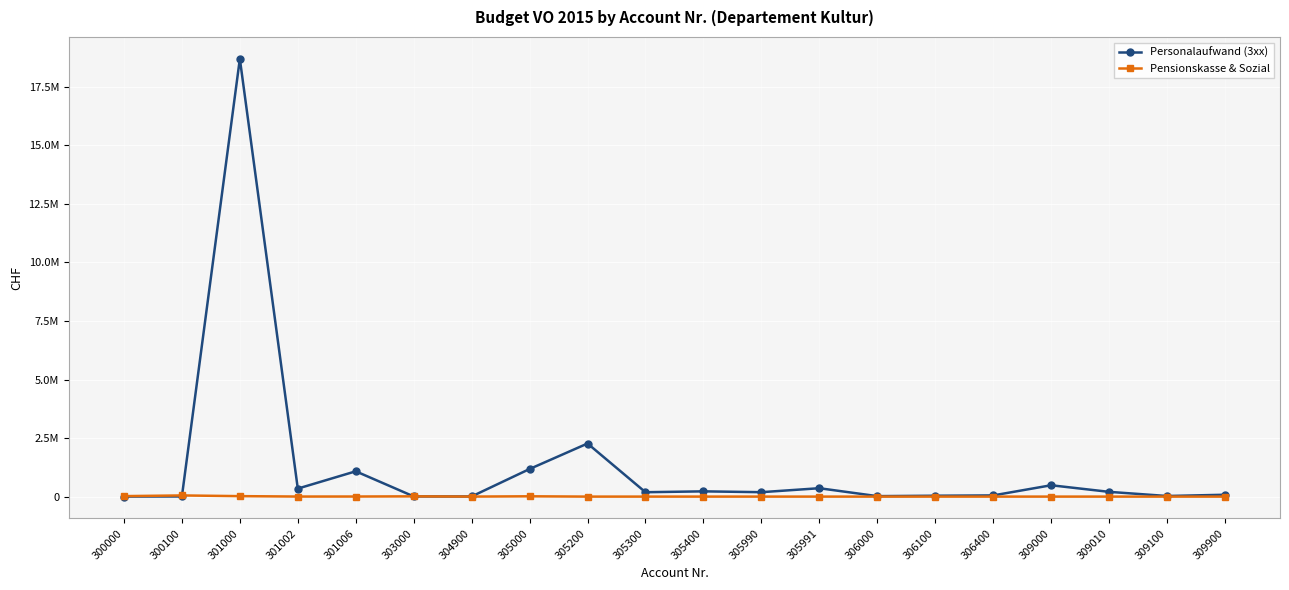

List the series in order of their overall mean, lowest first.

Pensionskasse & Sozial, Personalaufwand (3xx)